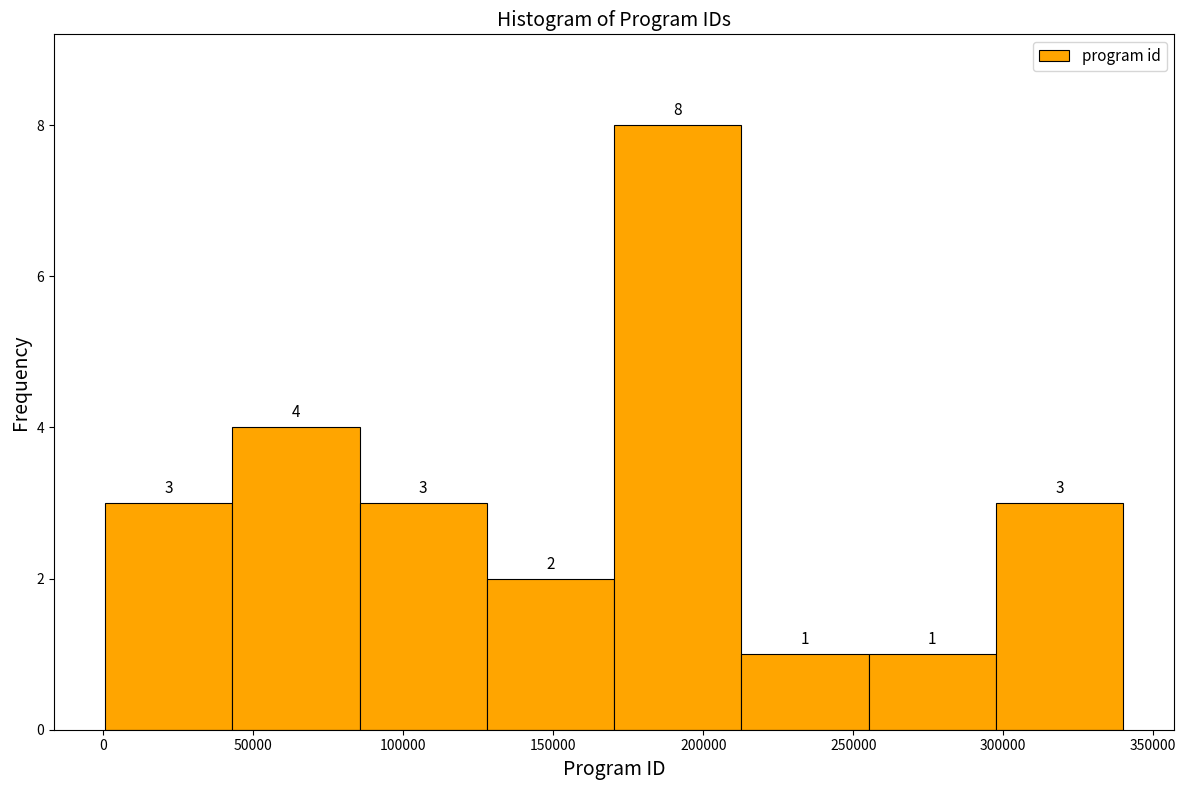

How tall is the bar that spans 85000 to 130000 on the x-axis? The bar edges are not printed on the chart, so give them approximately, as read against the axis.

3